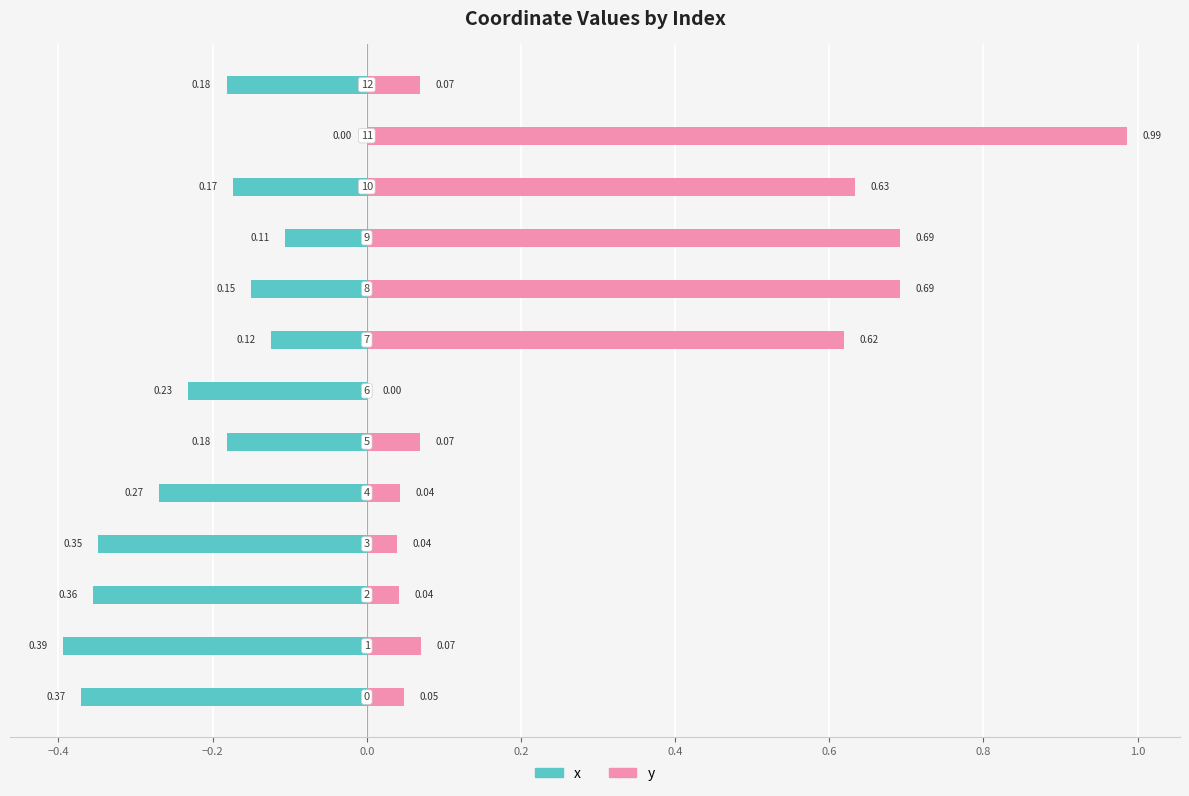

Reading left to right, list all the values displayed in this chart.

x: -0.4	-0.4	-0.4	-0.3	-0.3	-0.2	-0.2	-0.1	-0.1	-0.1	-0.2	0.0	-0.2
y: 0.0	0.1	0.0	0.0	0.0	0.1	0.0	0.6	0.7	0.7	0.6	1.0	0.1